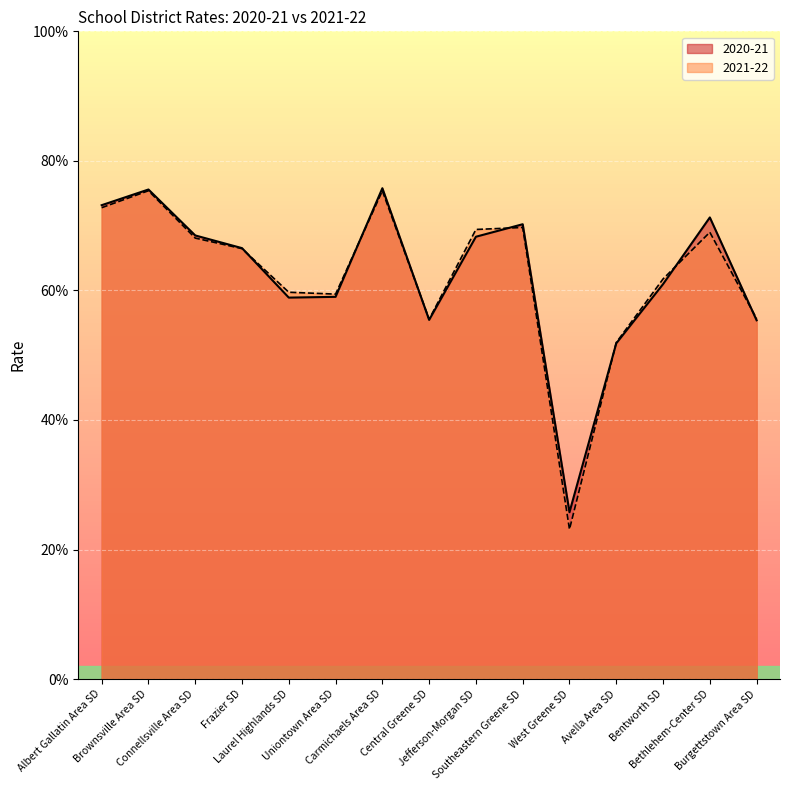

What position from the left is Albert Gallatin Area SD?

1